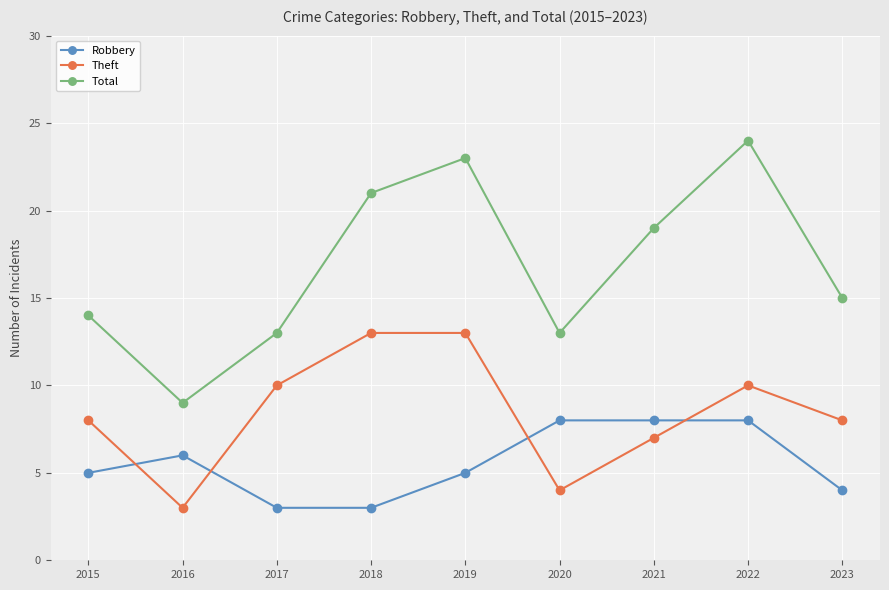

Is the value of Robbery at 2016 greater than the value of Theft at 2023?

No